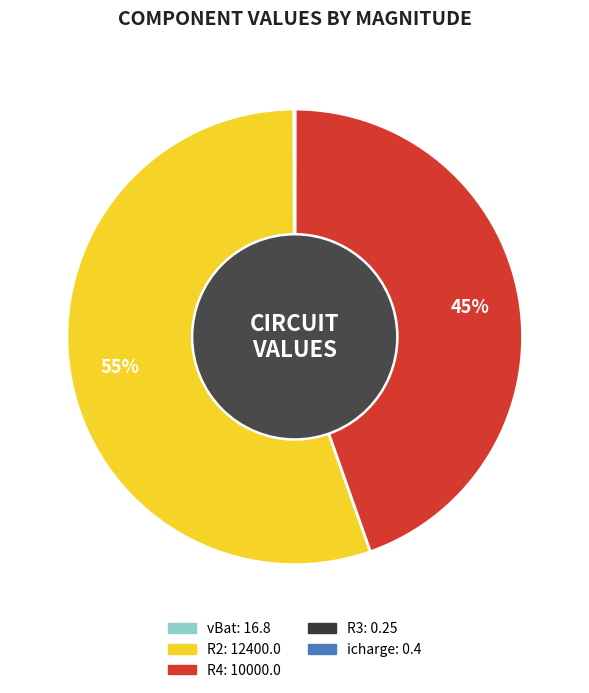

What is the ratio of the value at R4 to the value at R2?

0.8